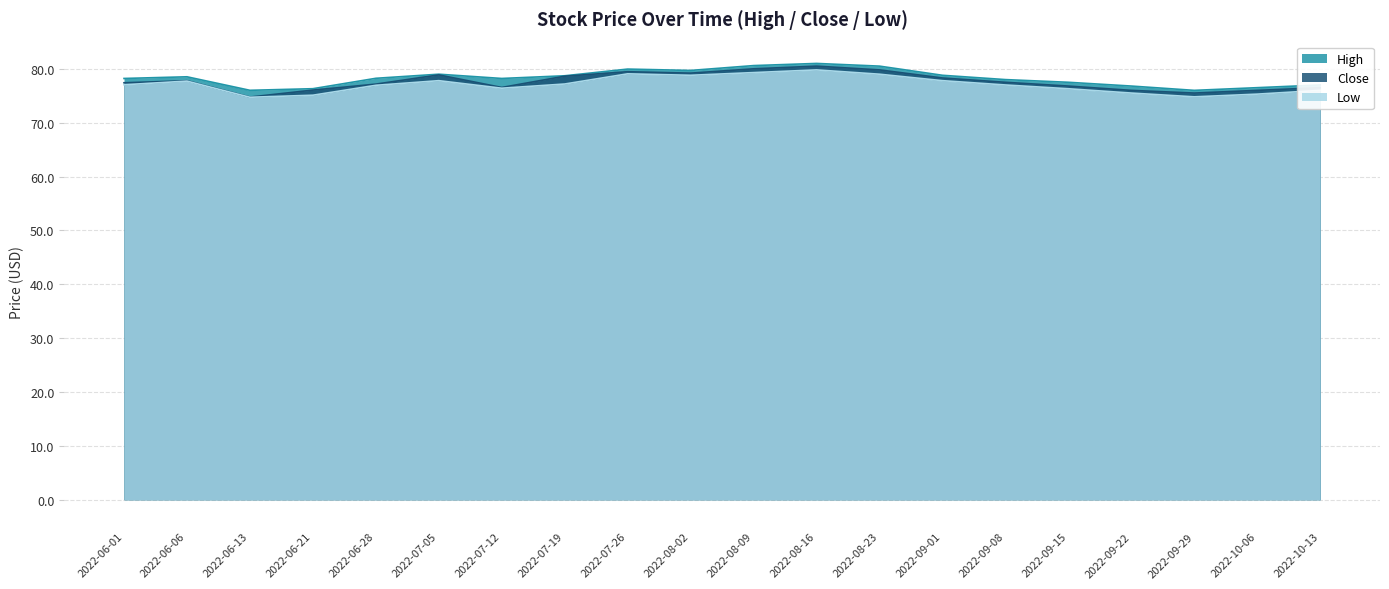

Where is Close nearest to the value 77?

2022-06-28